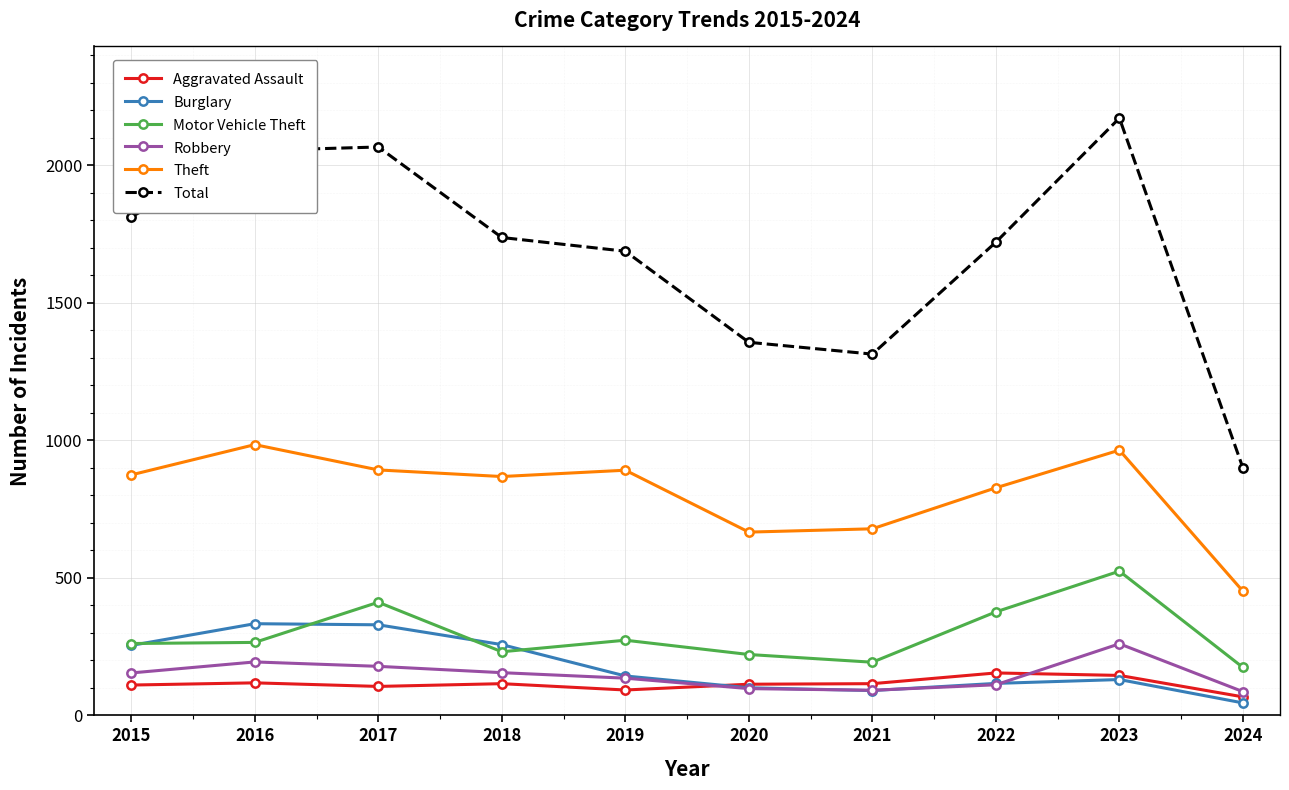

What is the value of the Robbery point at the 8th from the left?

111